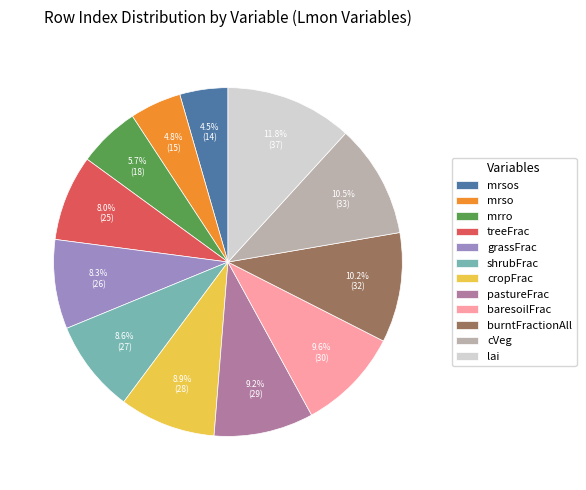

Which category has the biggest portion of the pie?

lai